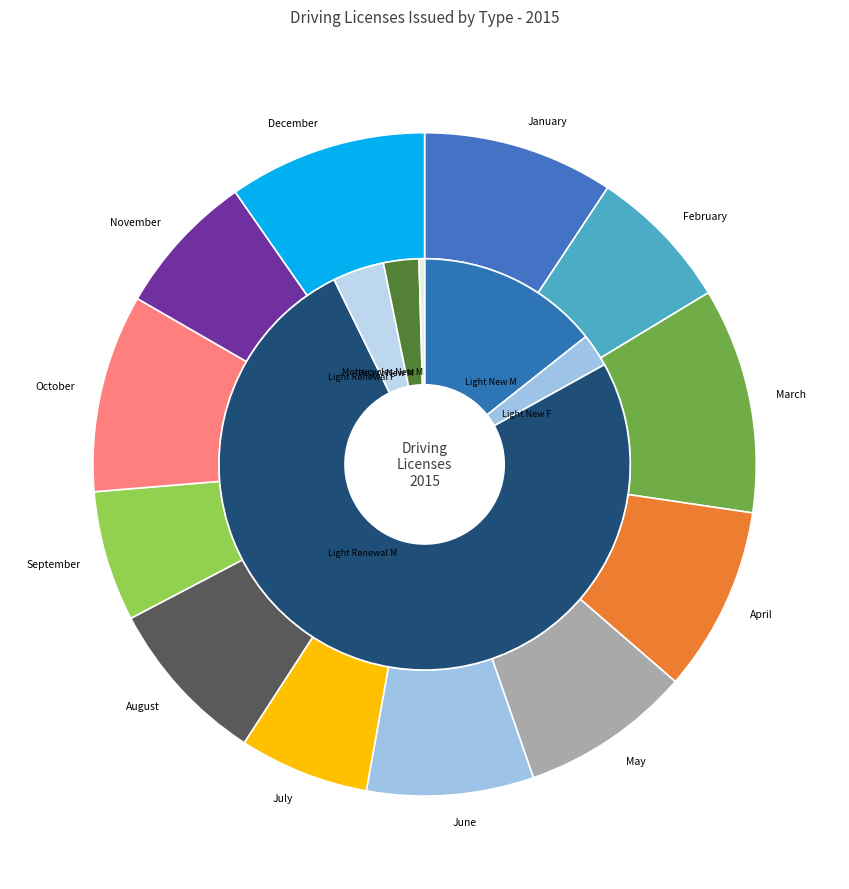

What is the largest slice in the pie chart?

March